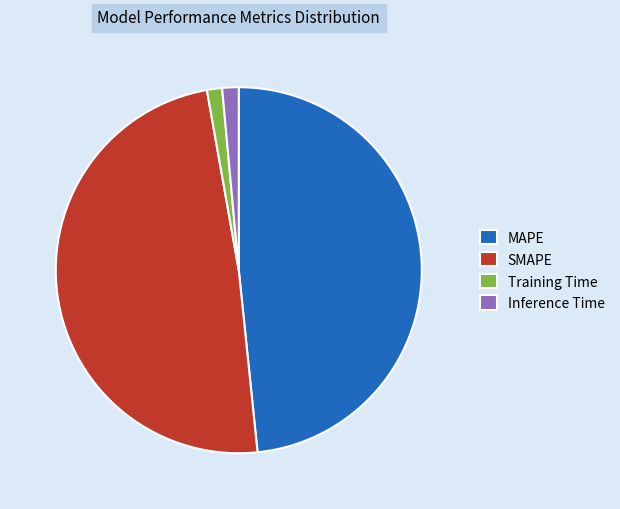

Which has a higher value, Inference Time or MAPE?

MAPE